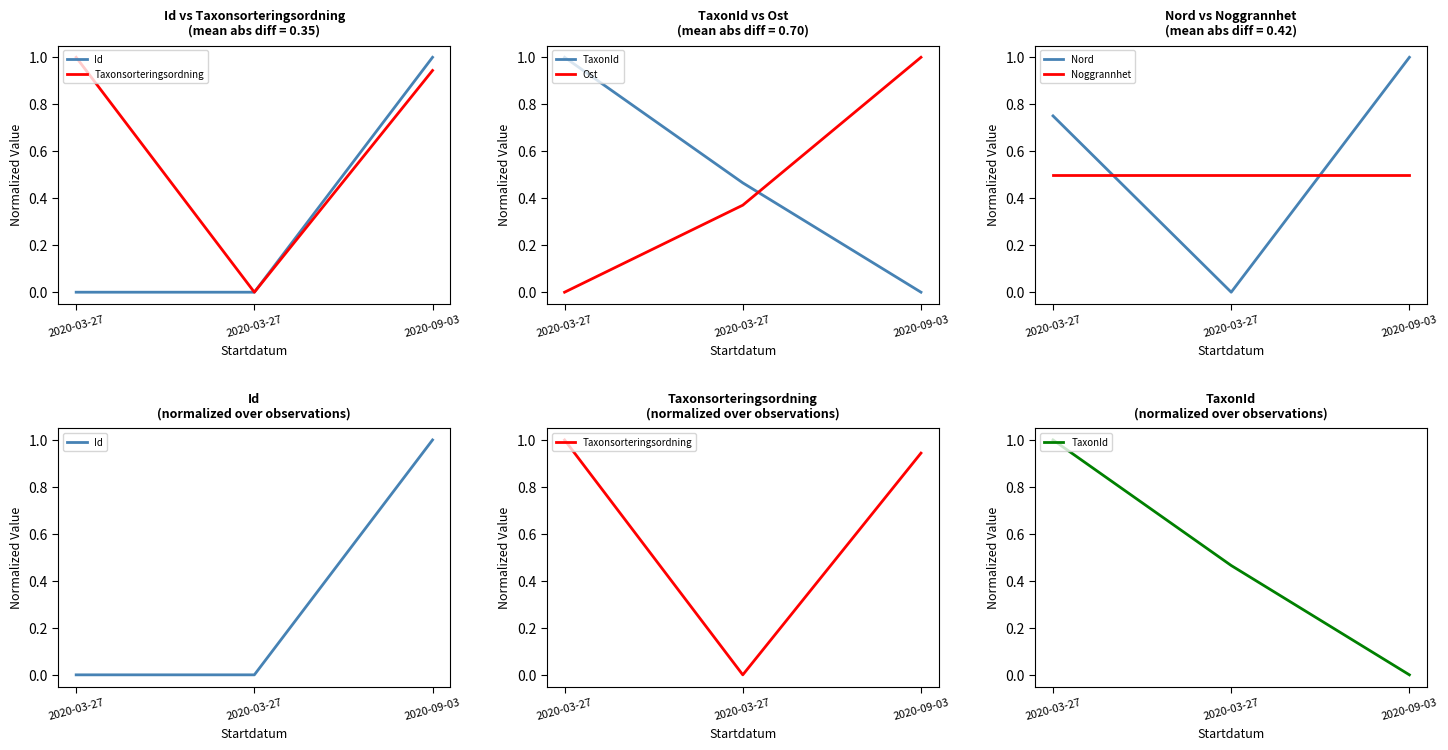

Which label corresponds to the smallest value in the chart?

2020-03-27